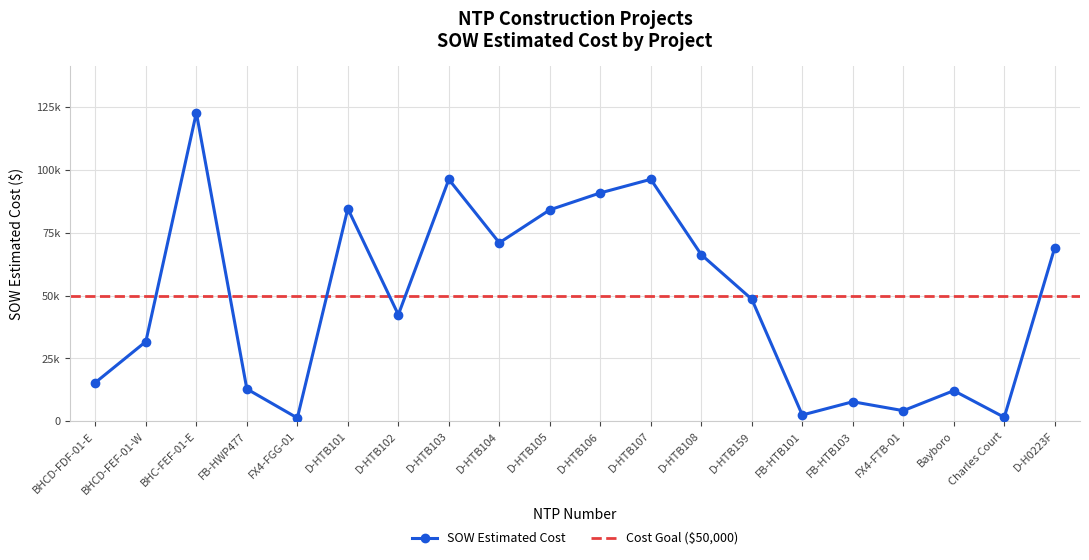

At which label does the data first exceed 48577?

BHC-FEF-01-E